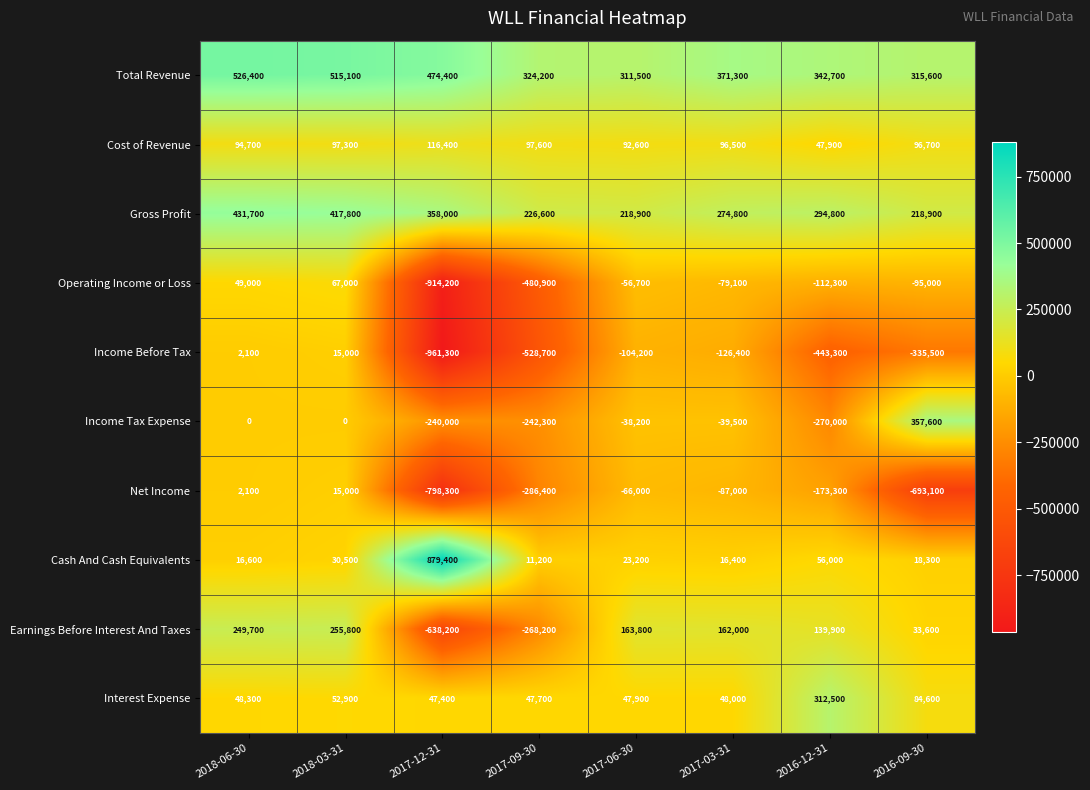

Which series has the largest range (max minus min)?

Operating Income or Loss